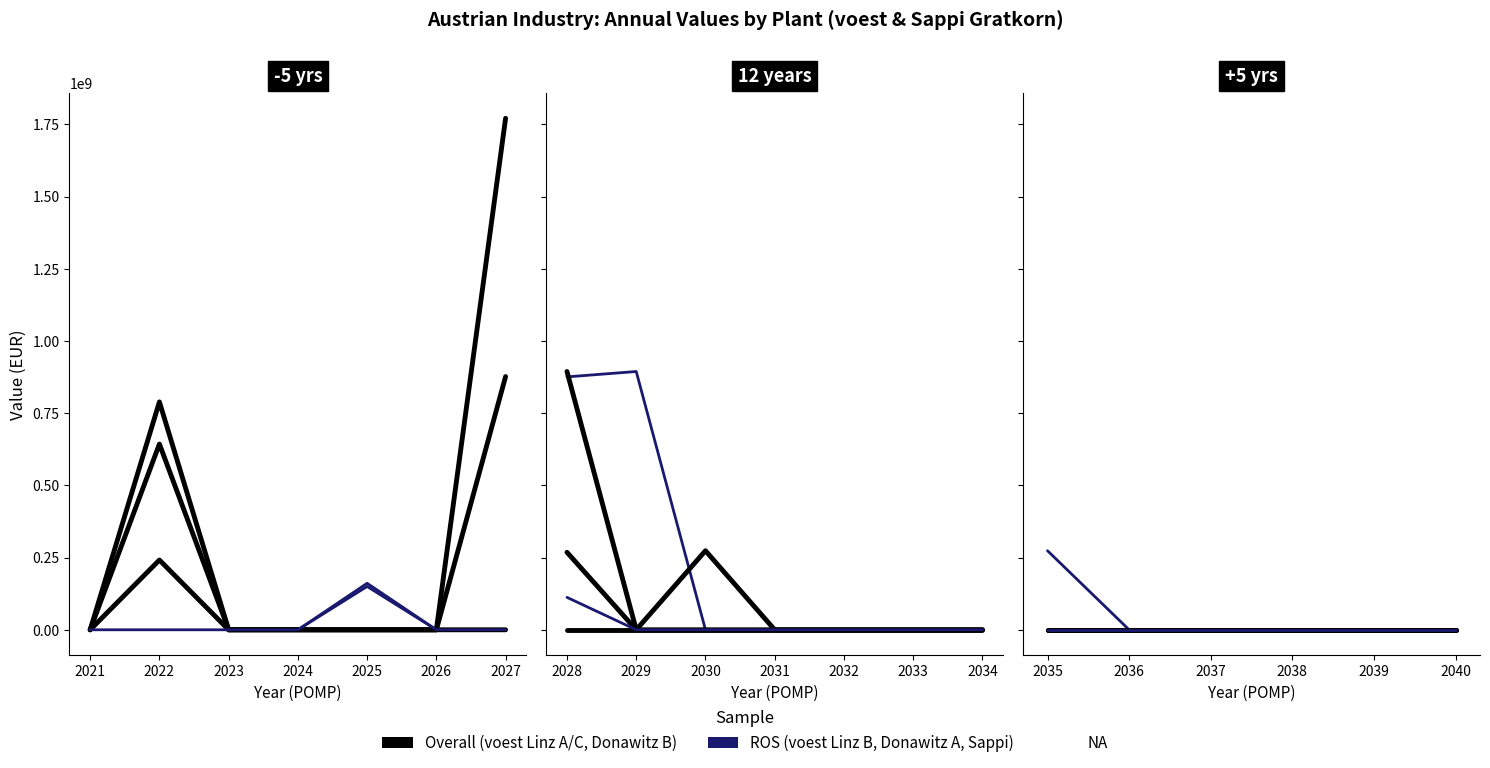

True or false: voest Donawitz A has more than 1 points higher than both neighbors.

False